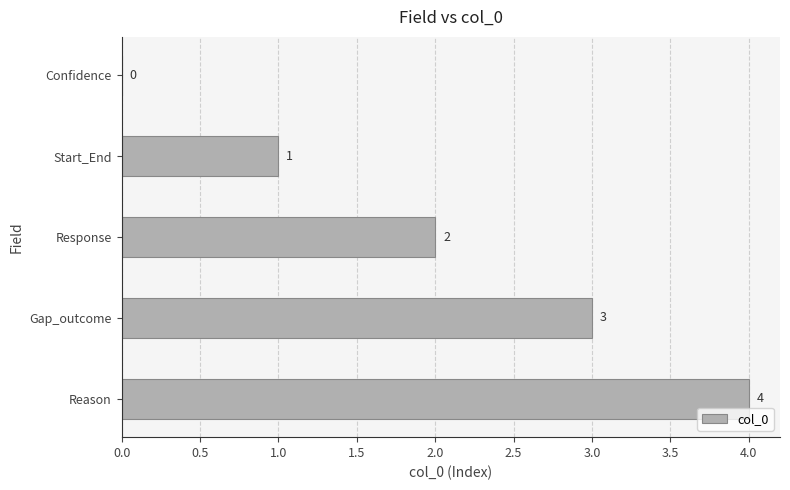

Which has a higher value, Response or Start_End?

Response